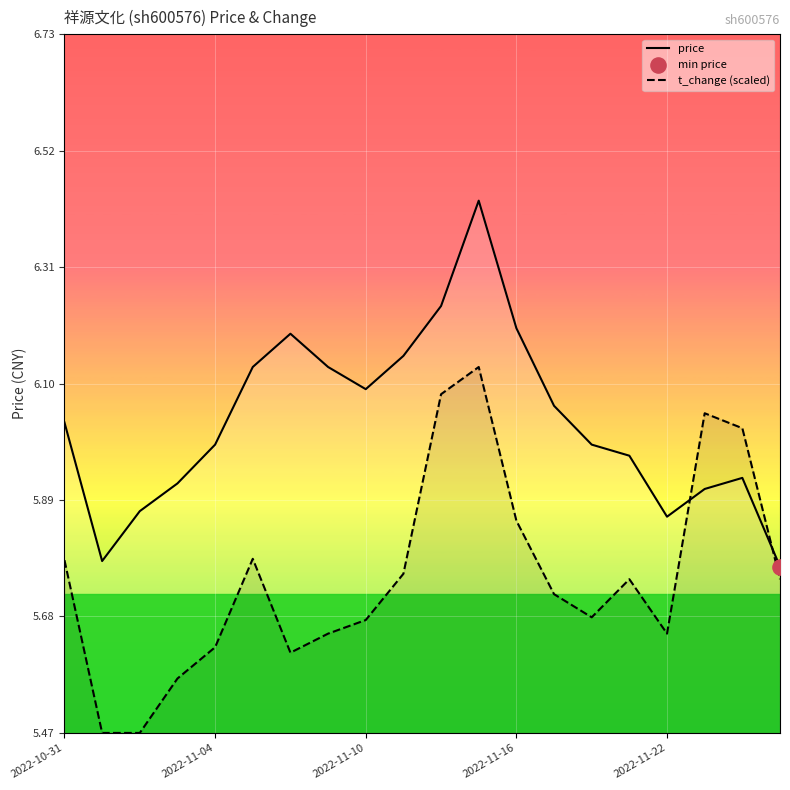

At which category is the sum across all series the highest?

11